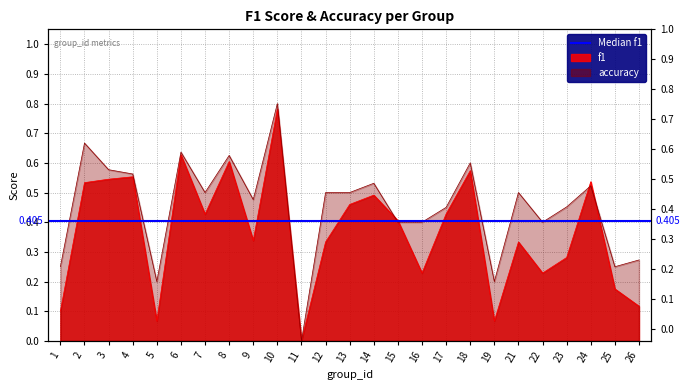

What is the total value across all series at 15?

0.8